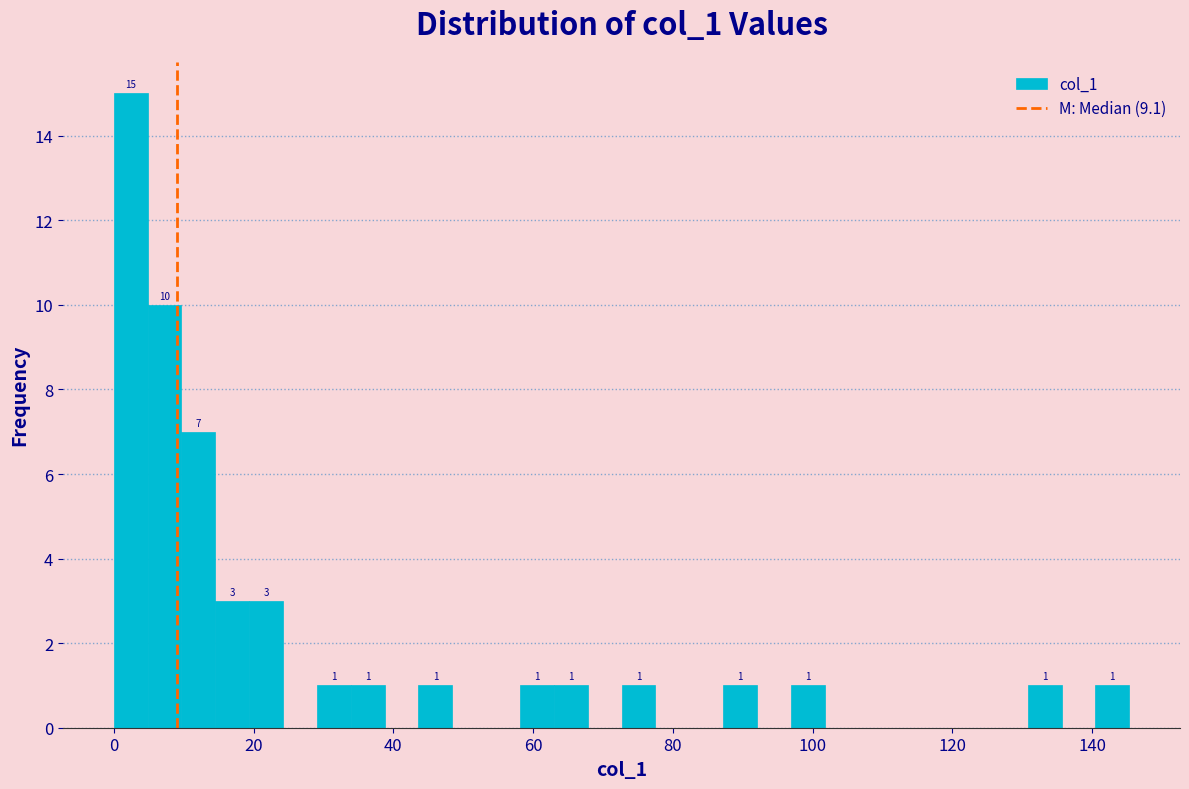

Around what value on the x-axis is the tallest bar? Give the approximate position of its centre, as read against the axis.

2